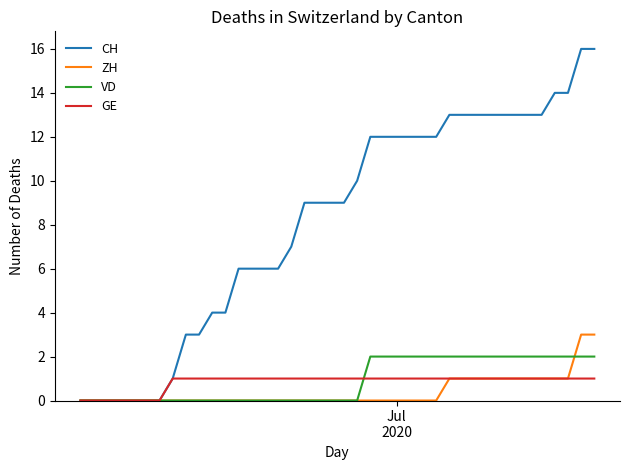

Rank the series by their maximum value, from lowest to highest.

GE, VD, ZH, CH